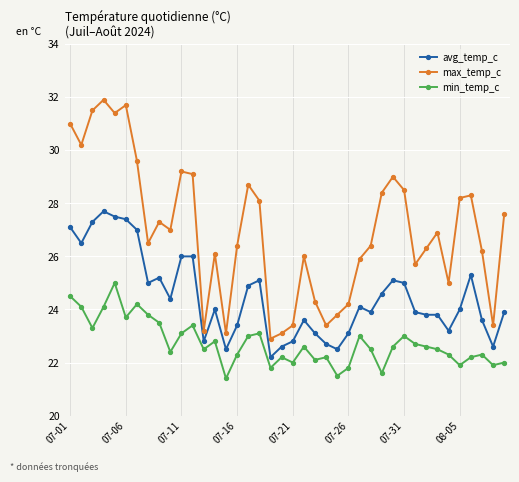

What is the average value of the max_temp_c series?

27.0